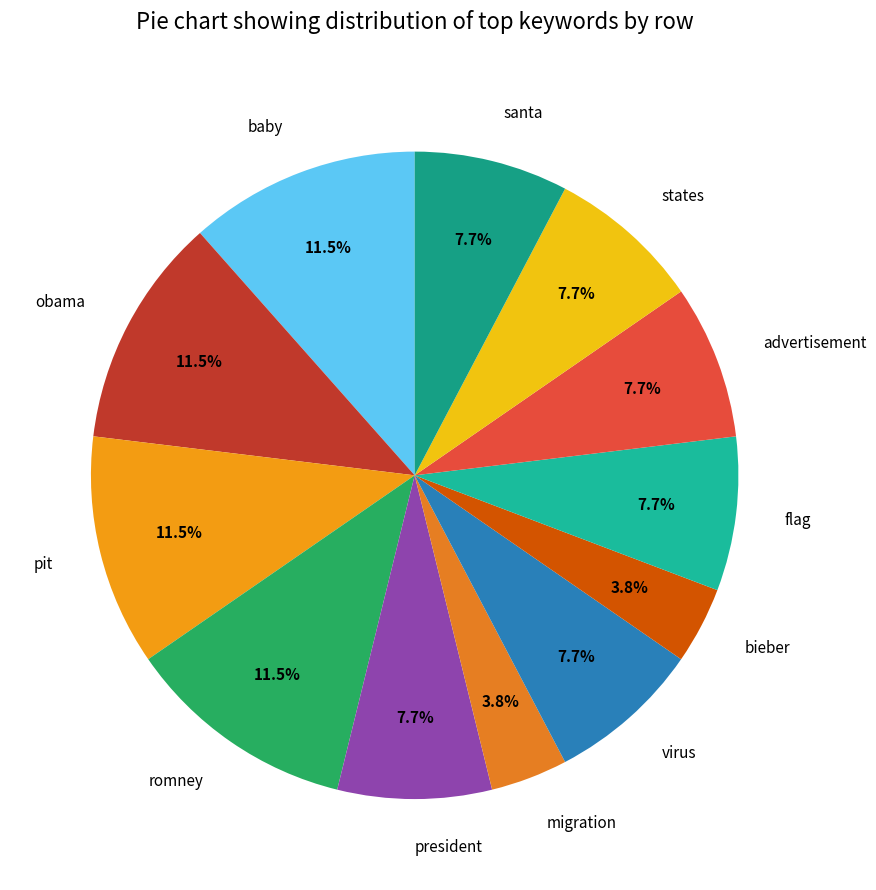

What percentage is NOT represented by santa?

92.3%